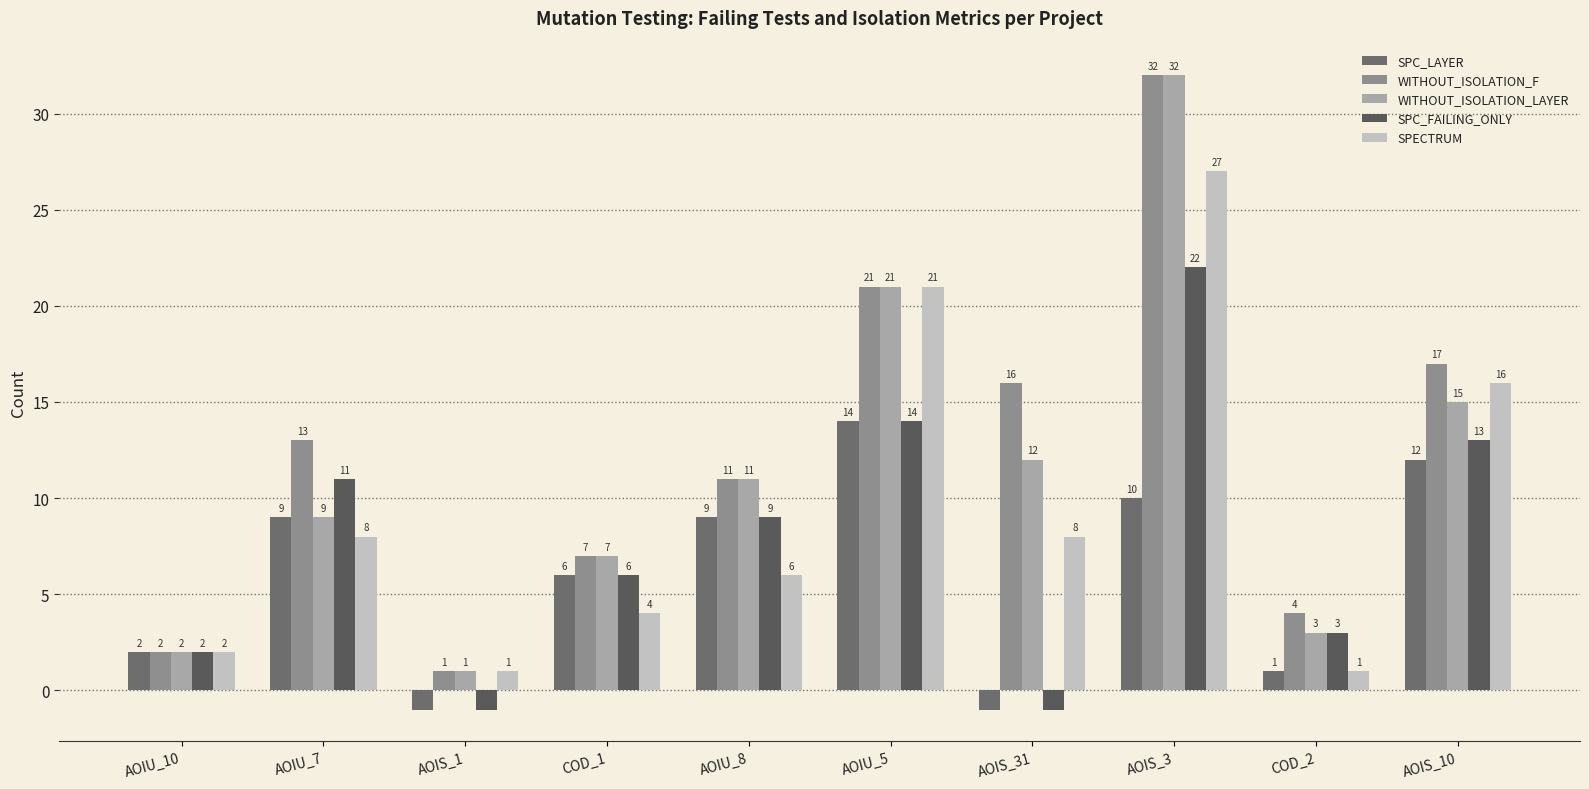

How many bars are there in total?

50